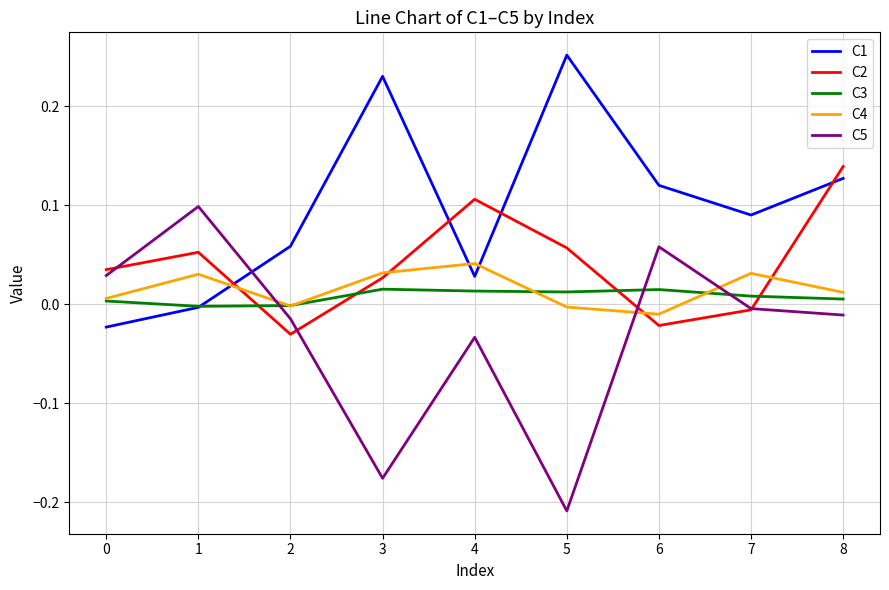

Between 4 and 6, which series saw the biggest shift?

C2